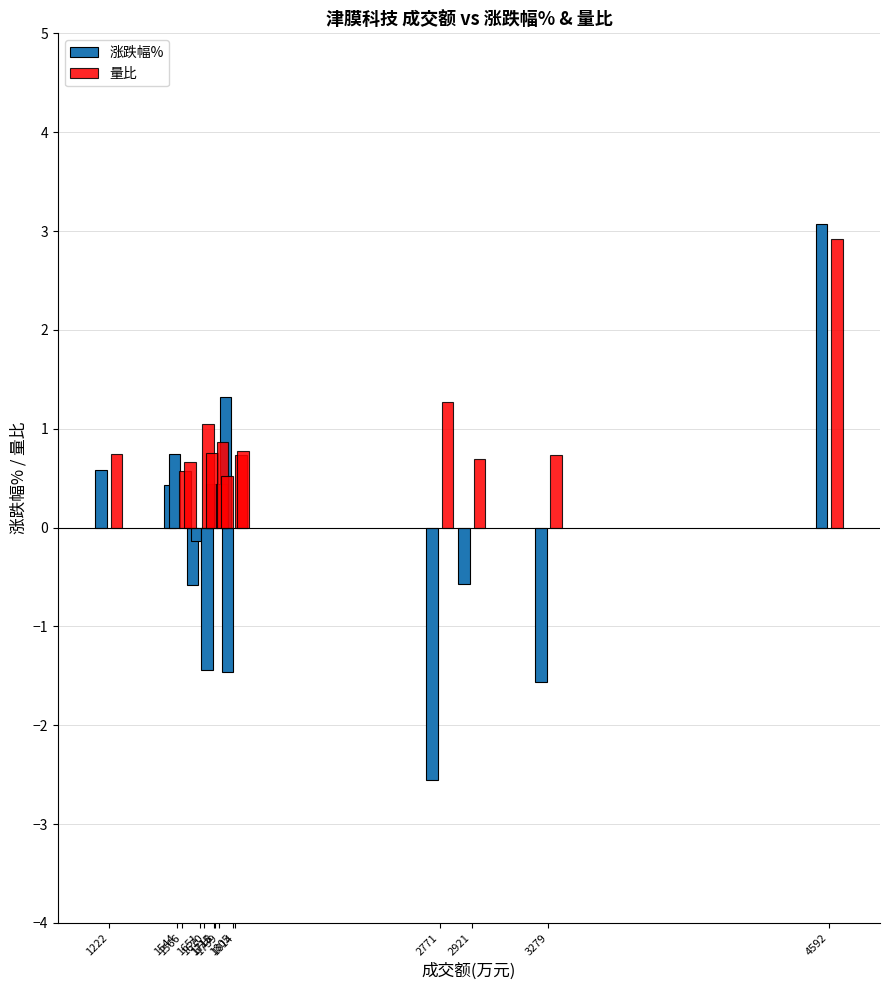

What is the value of the 量比 bar at the 2nd from the left?

0.6